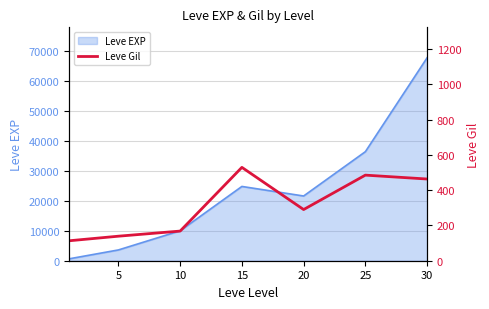

At which label does the data first exceed 290?

15